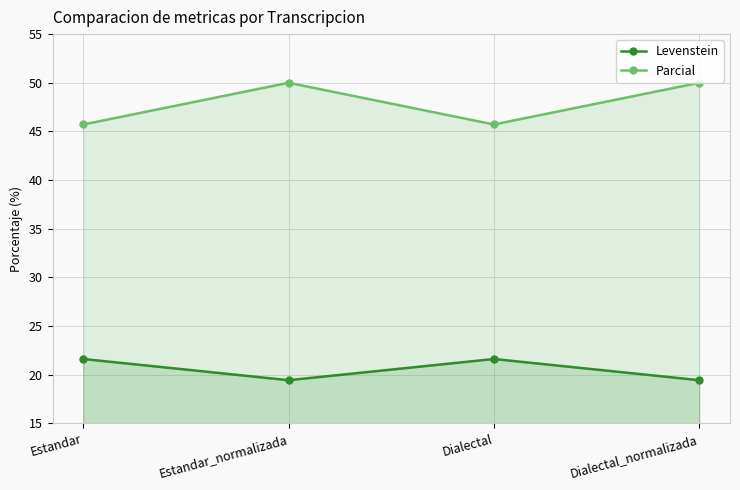

In Parcial, how many points are lower than both neighbors (excluding endpoints)?

1